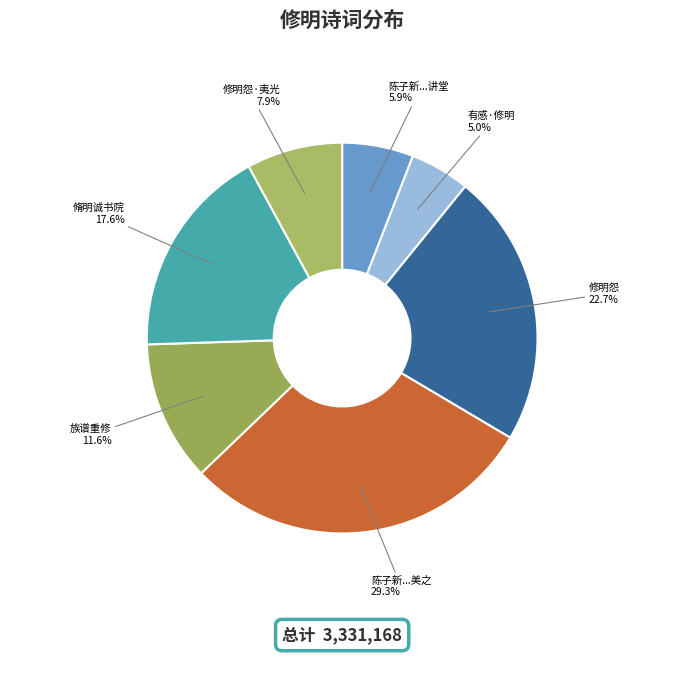

Count the number of slices in the pie.

7